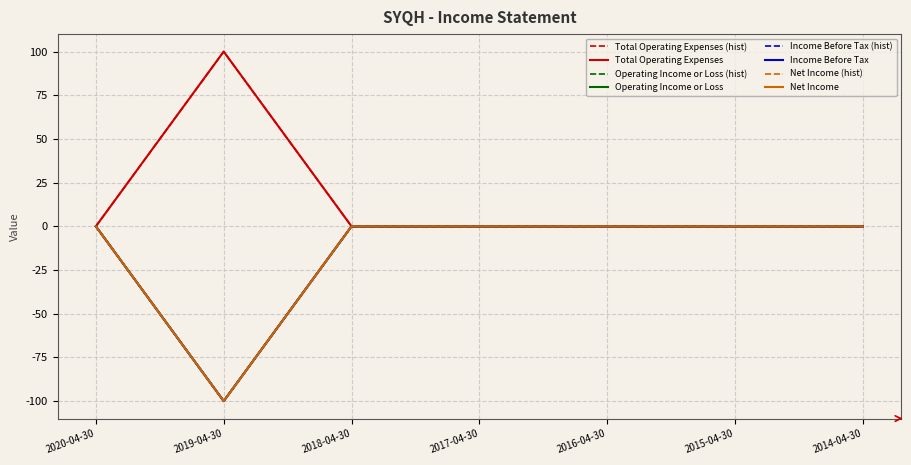

Rank the series by their maximum value, from highest to lowest.

Total Operating Expenses, Operating Income or Loss, Income Before Tax, Net Income